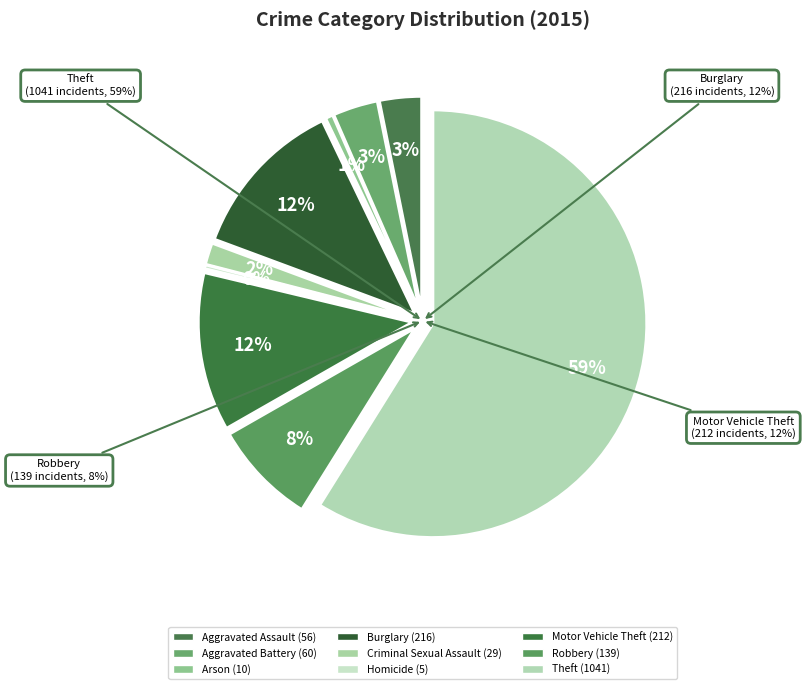

What is the total percentage of Robbery and Arson?

8.4%